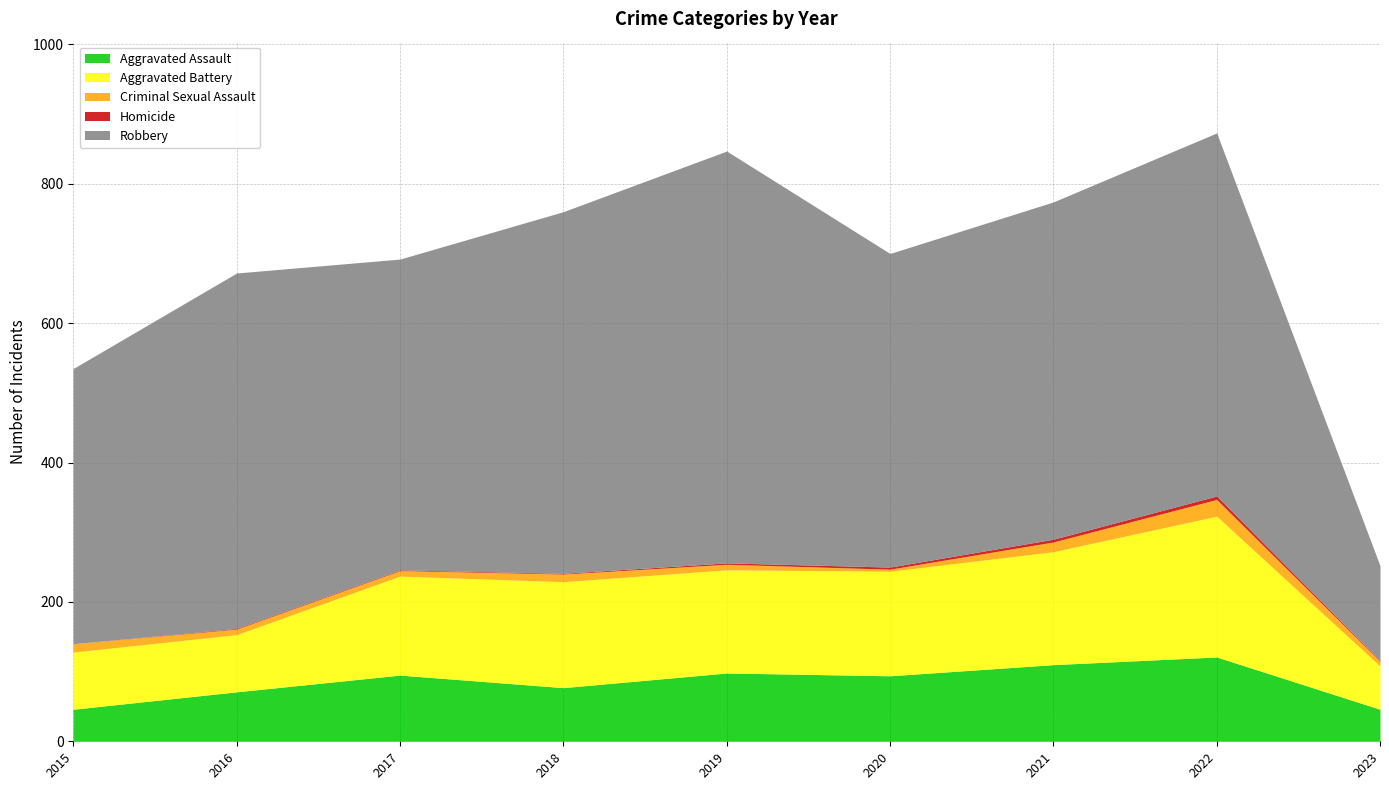

What is the value of the Criminal Sexual Assault point at the 2nd from the left?

8